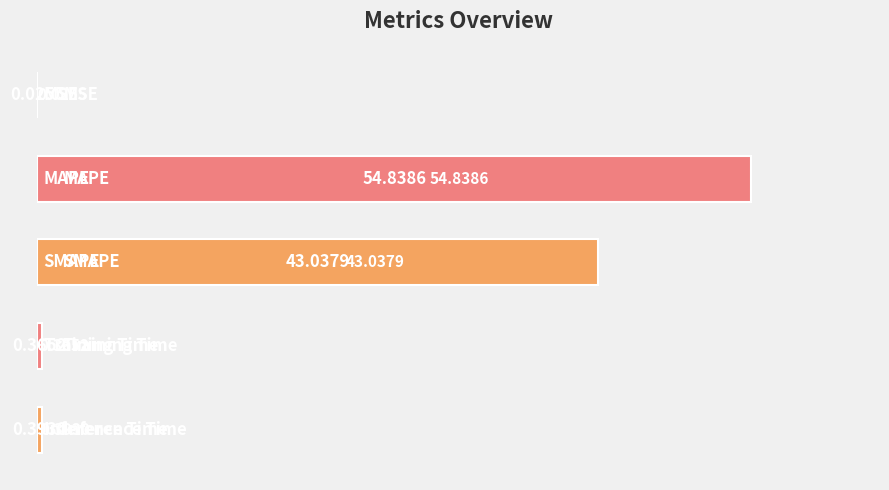

What is the sum of all values?

98.7